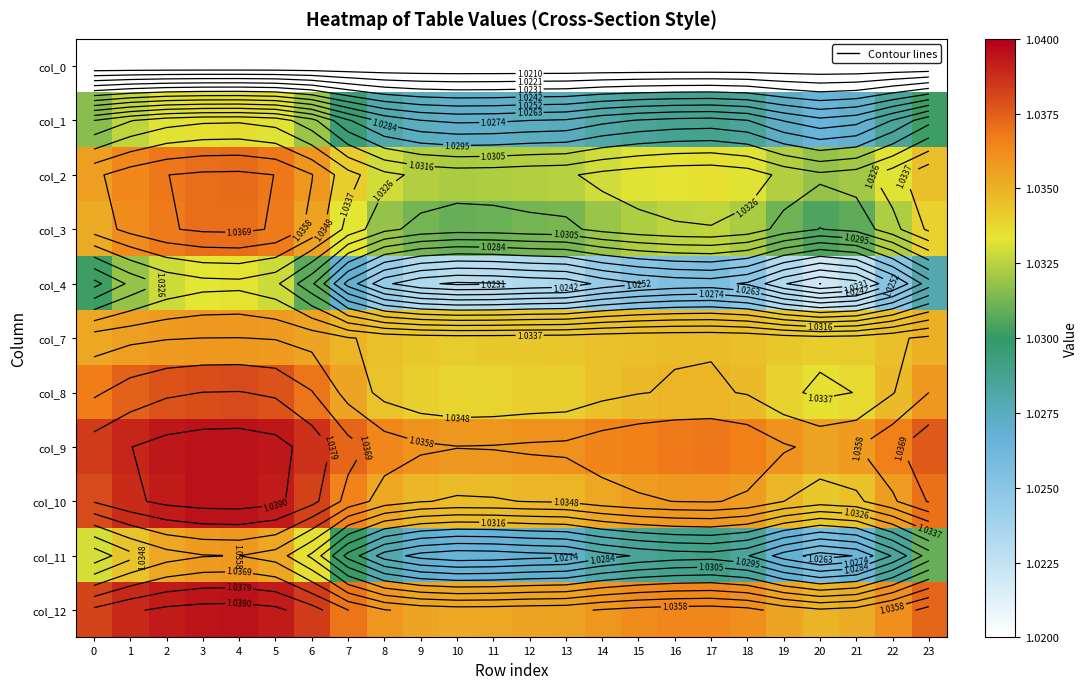

Which has a higher value, 21 or 5?

21